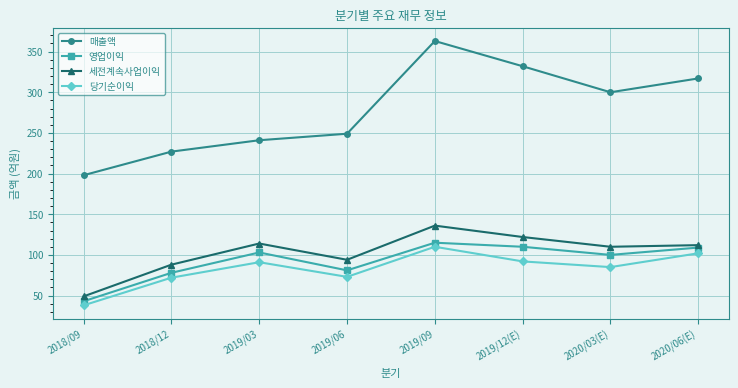

At which category does 당기순이익 reach its first local valley?

2019/06